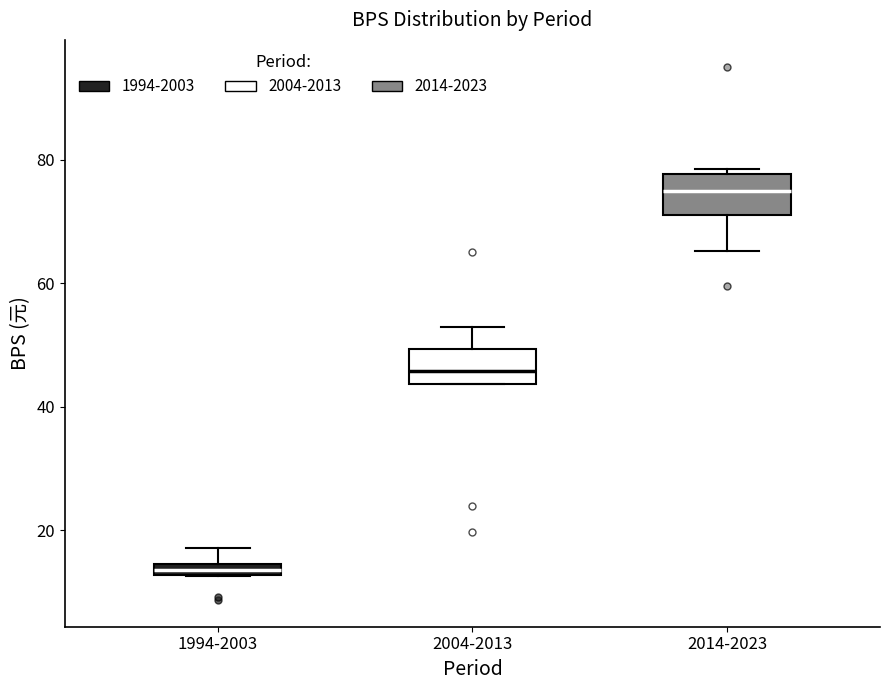

Which box has the highest median line?

2014-2023